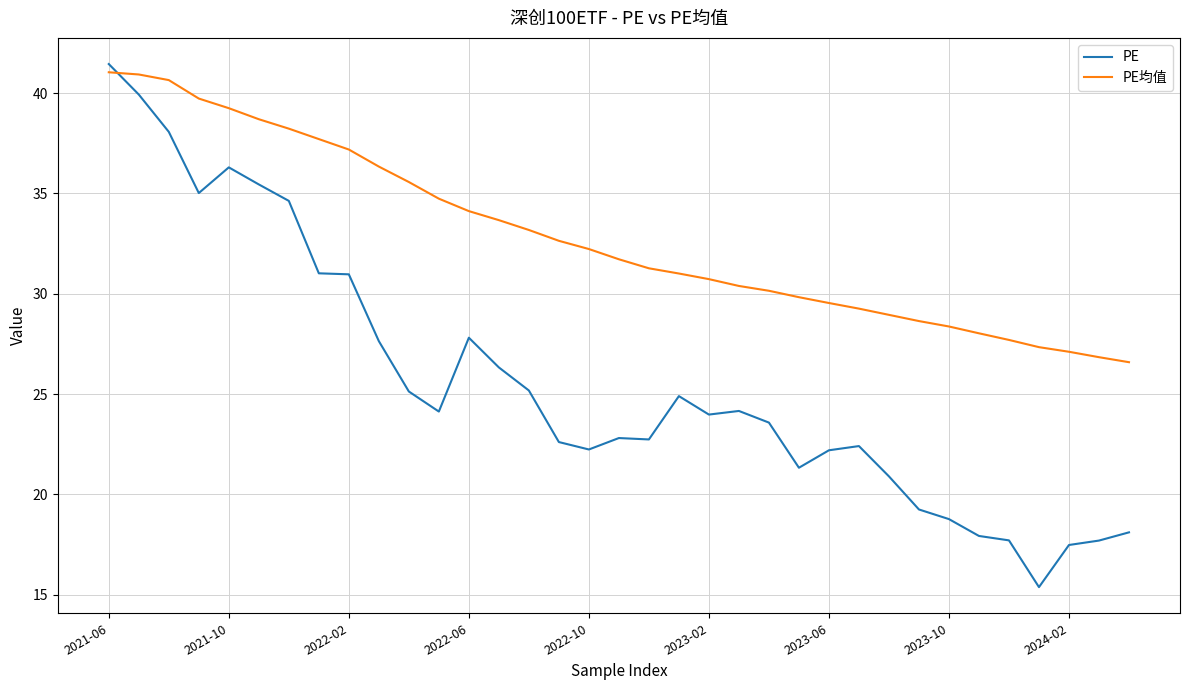

What is the difference between the maximum and minimum values in the PE series?

26.1